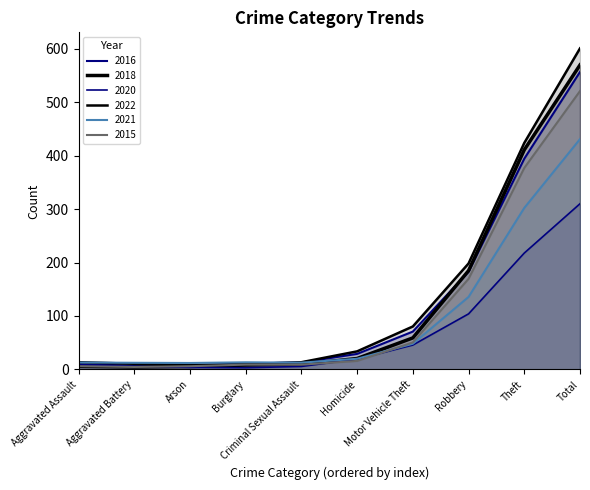

True or false: 2022 has a value of 3 at Criminal Sexual Assault.

False